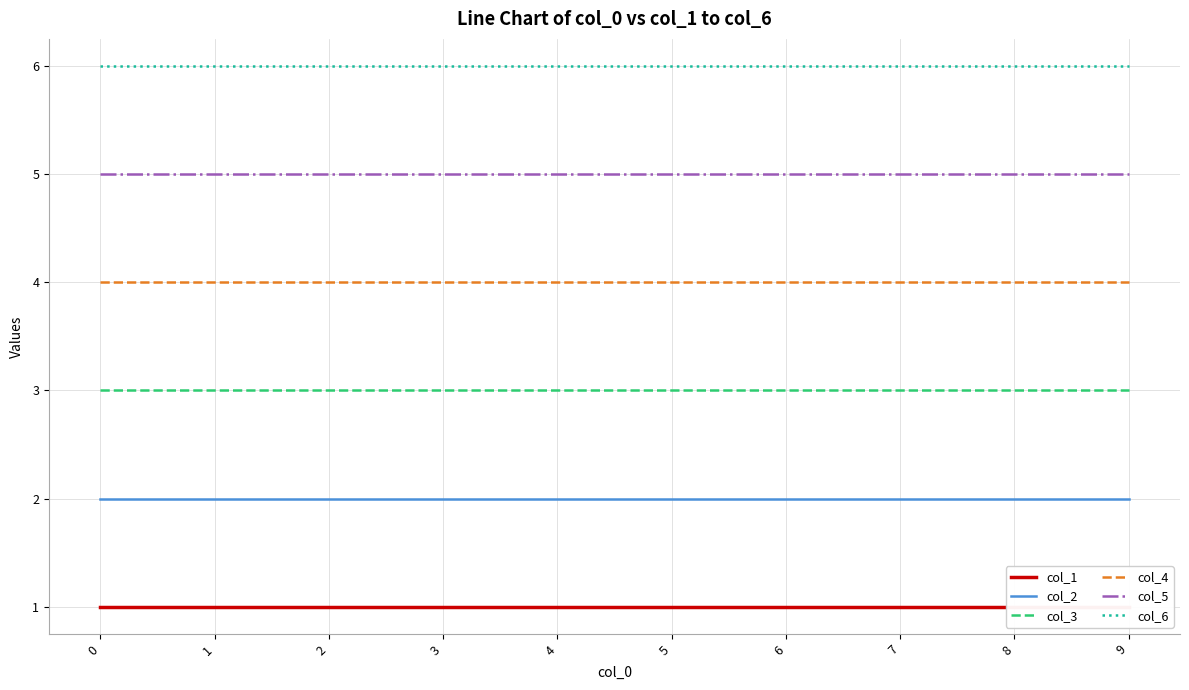

What is the difference between the highest and lowest values at 3?

5